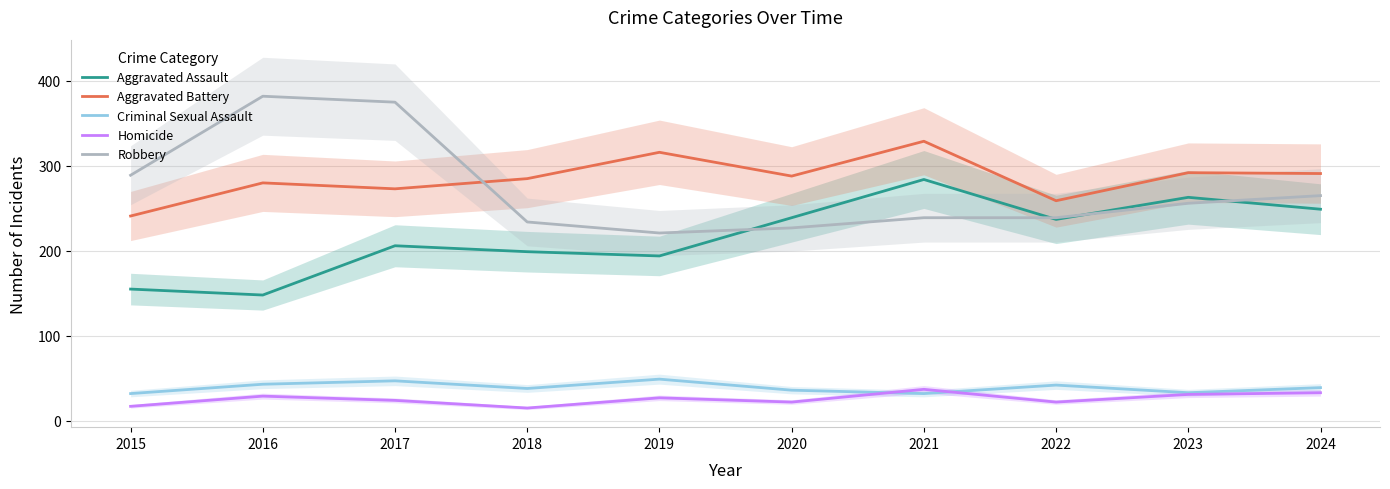

At how many categories does at least one series exceed 90?

10